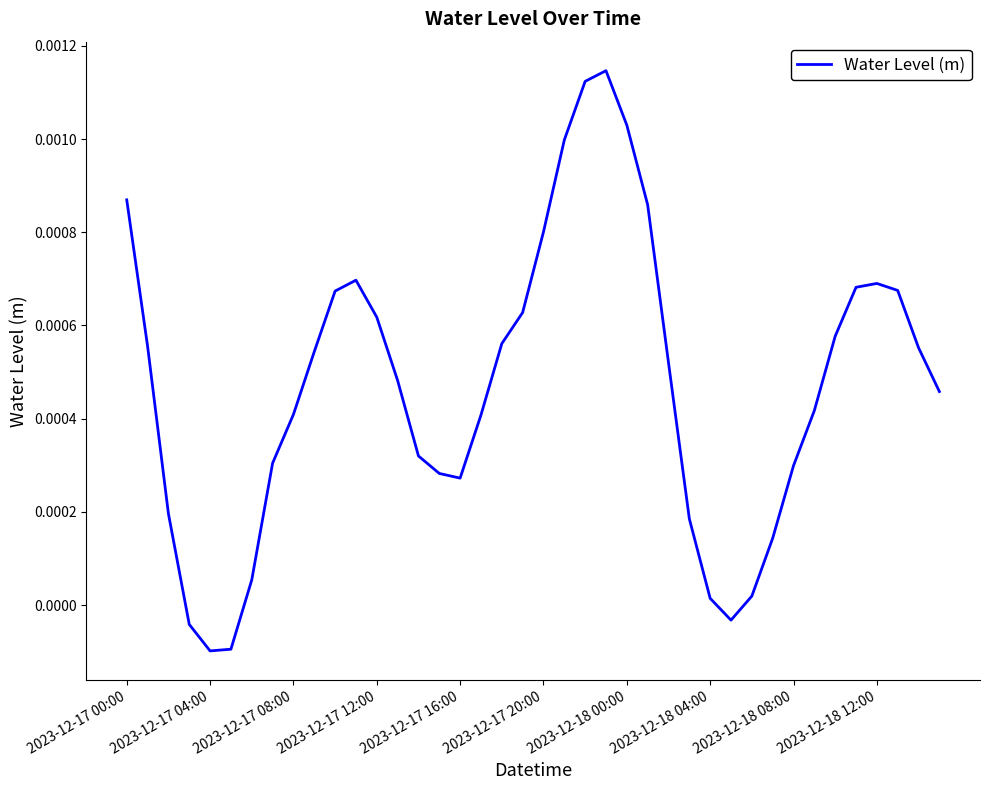

What is the label of the 20th point from the left?

19